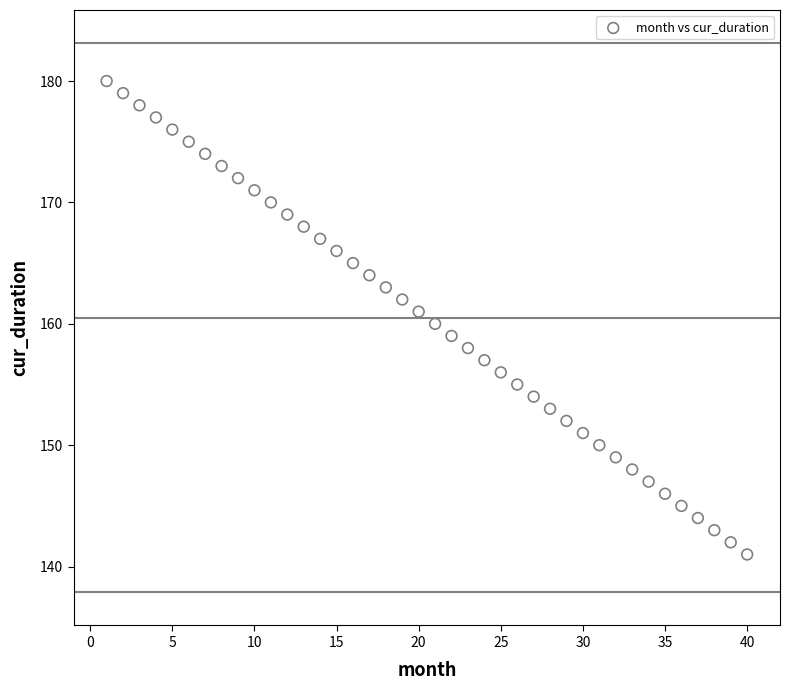

What is the range of X values (max minus min)?

39